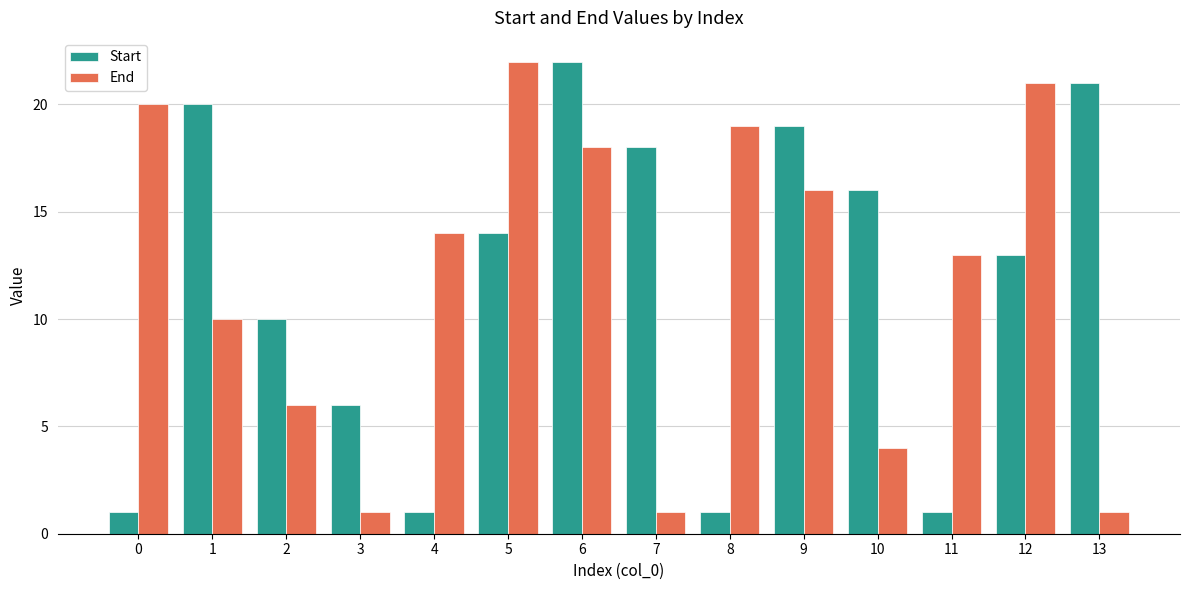

Which series has the largest total across all categories?

End